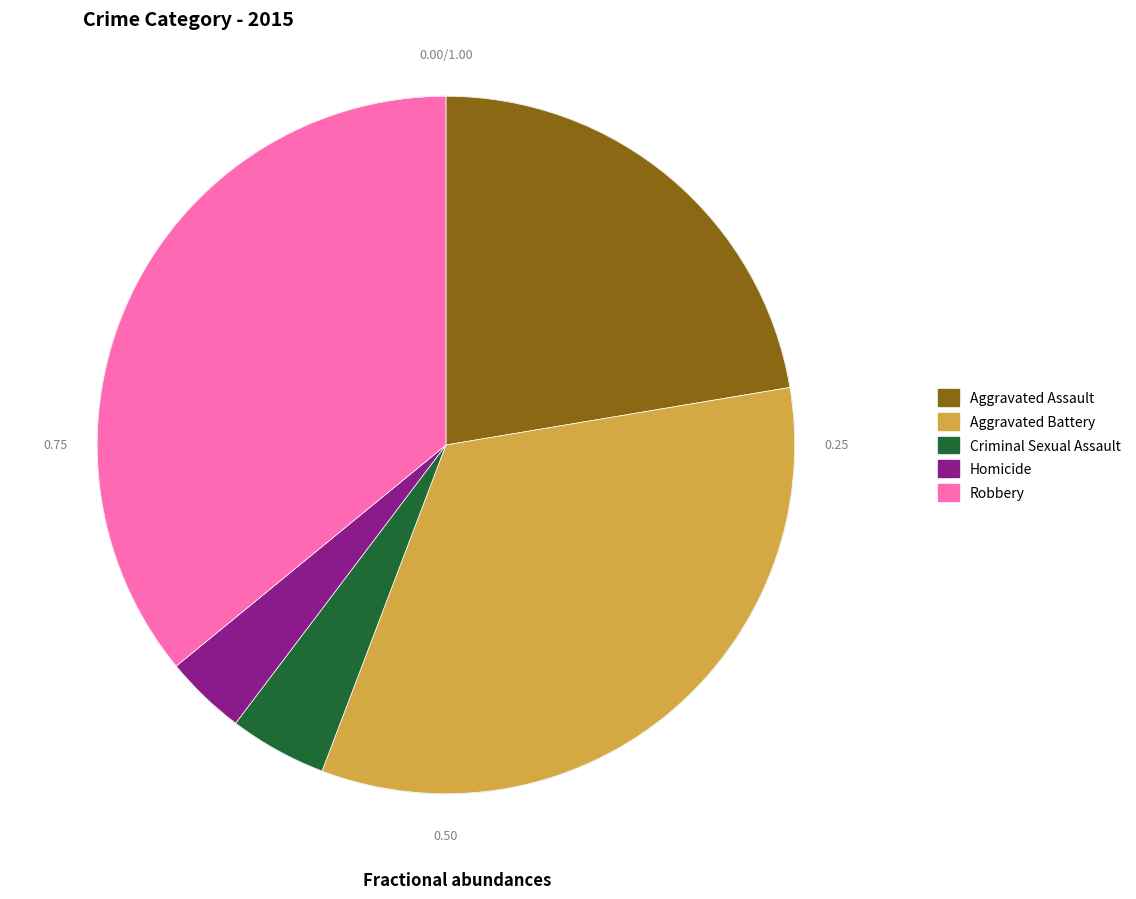

What is the change in value from Aggravated Battery to Criminal Sexual Assault?

-115